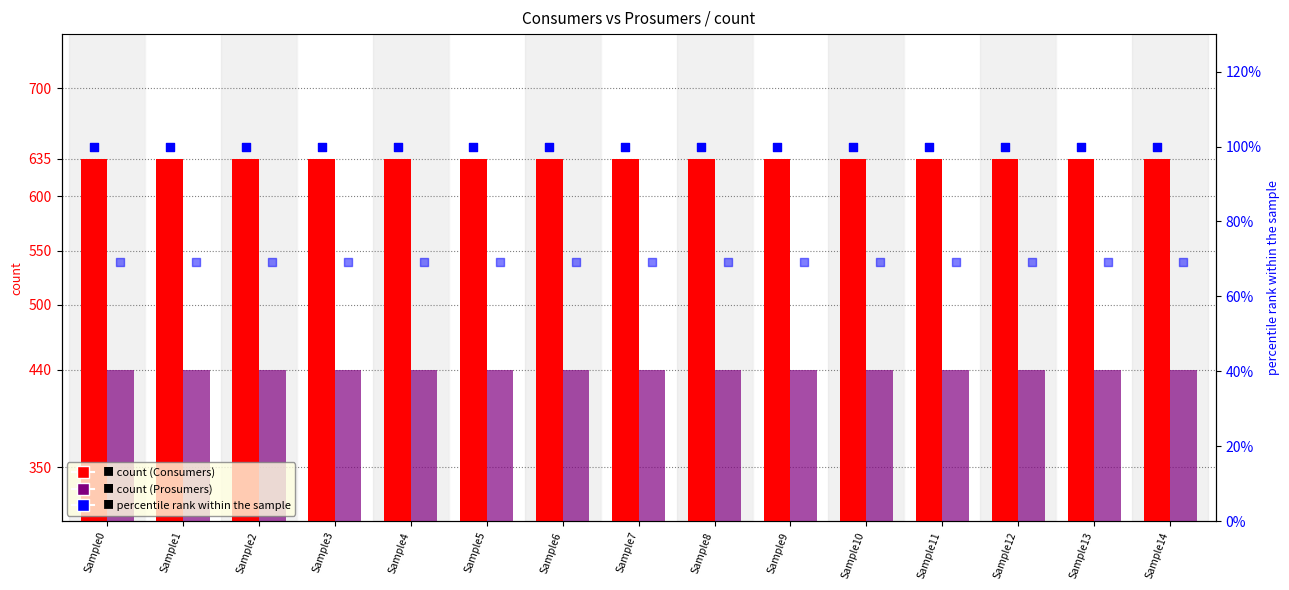

Is the value of Consumers at Sample2 greater than the value of Prosumers at Sample14?

Yes